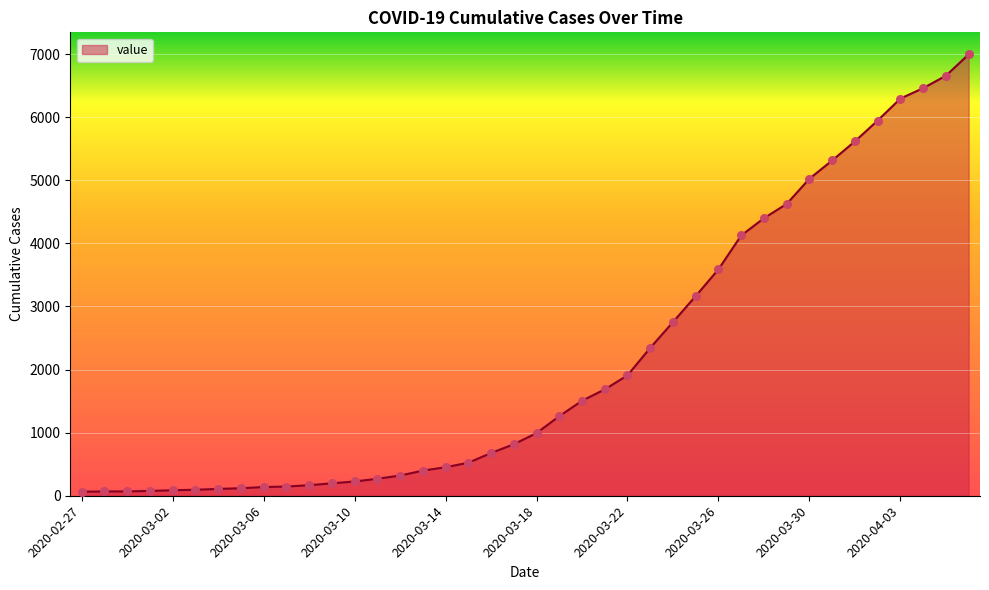

What is the maximum value shown in the chart?

6995